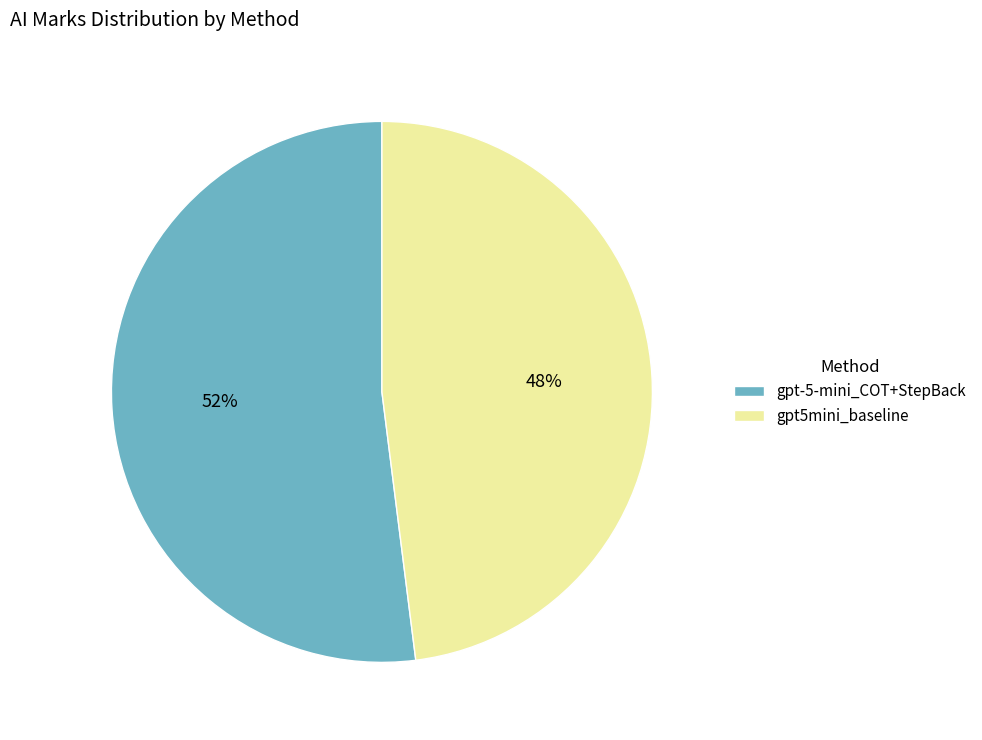

The gpt5mini_baseline slice represents 48% of the pie. True or false?

True